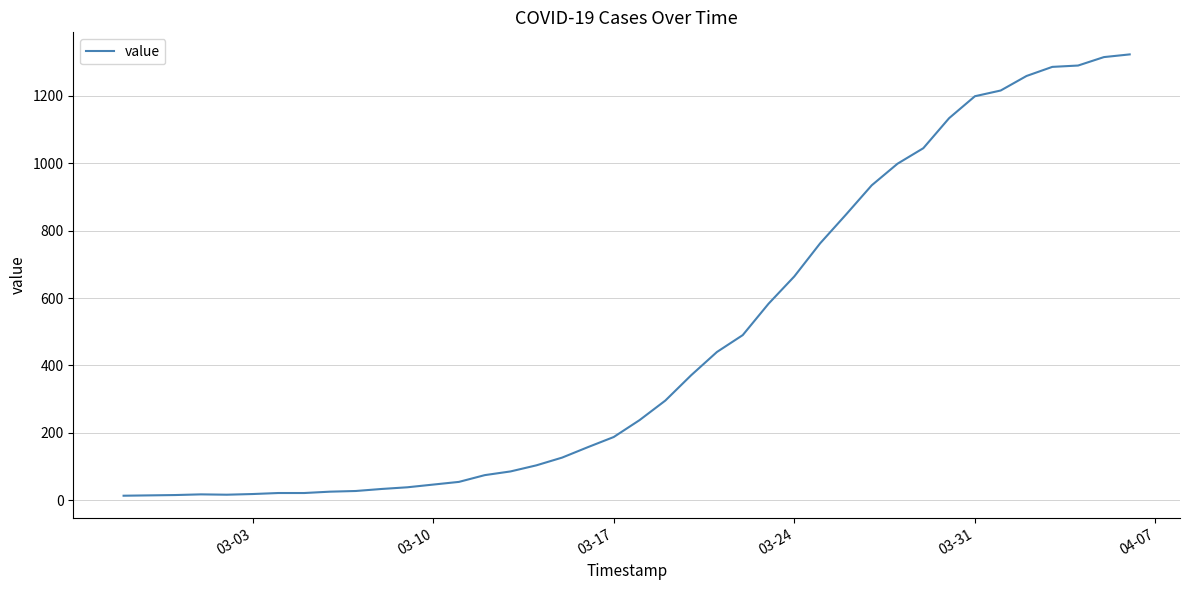

How many values are below 238?

20